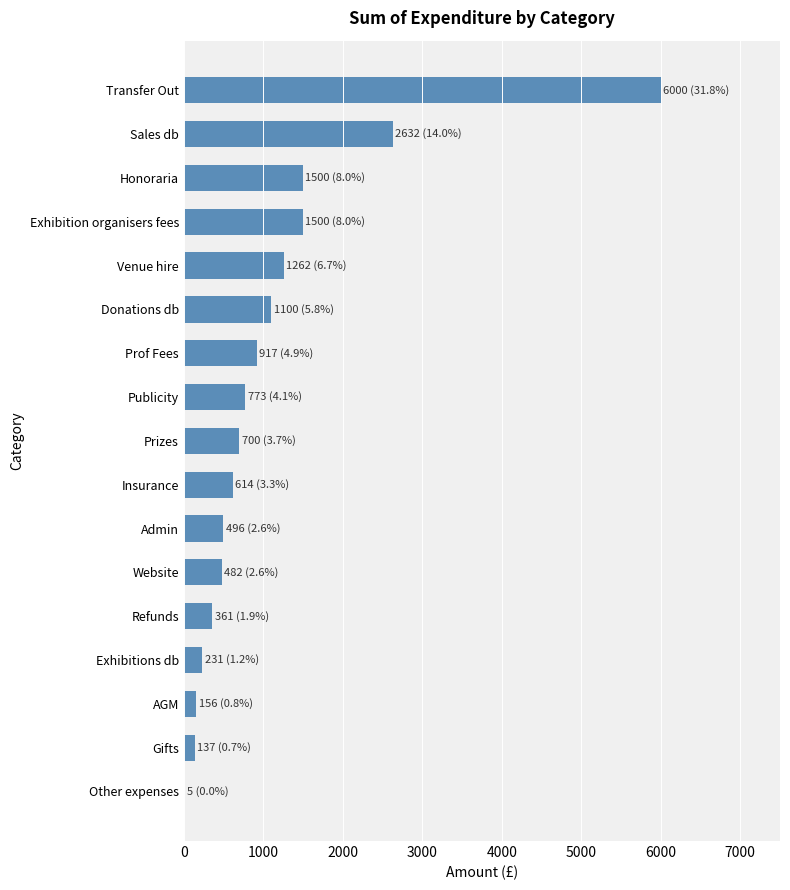

Which category has the highest value across all series?

Transfer Out